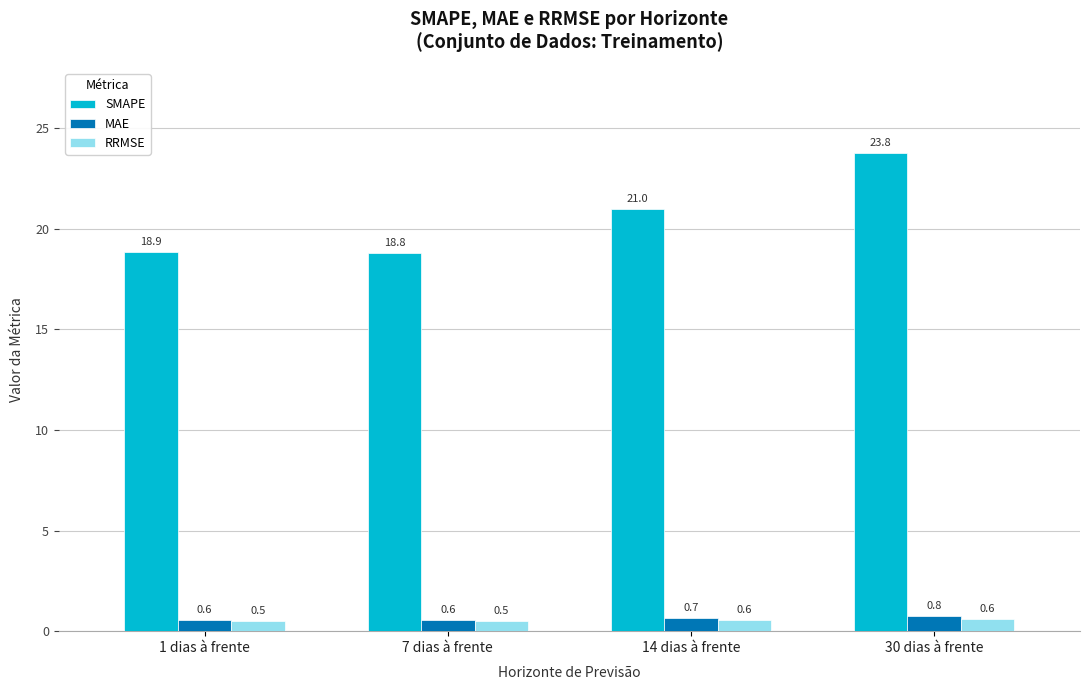

Which series has the widest spread of values?

SMAPE